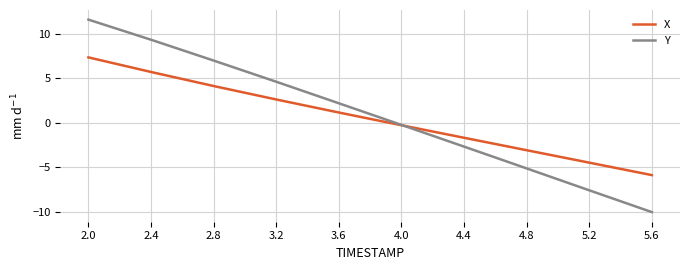

How many values in the Y series are below 2?

5